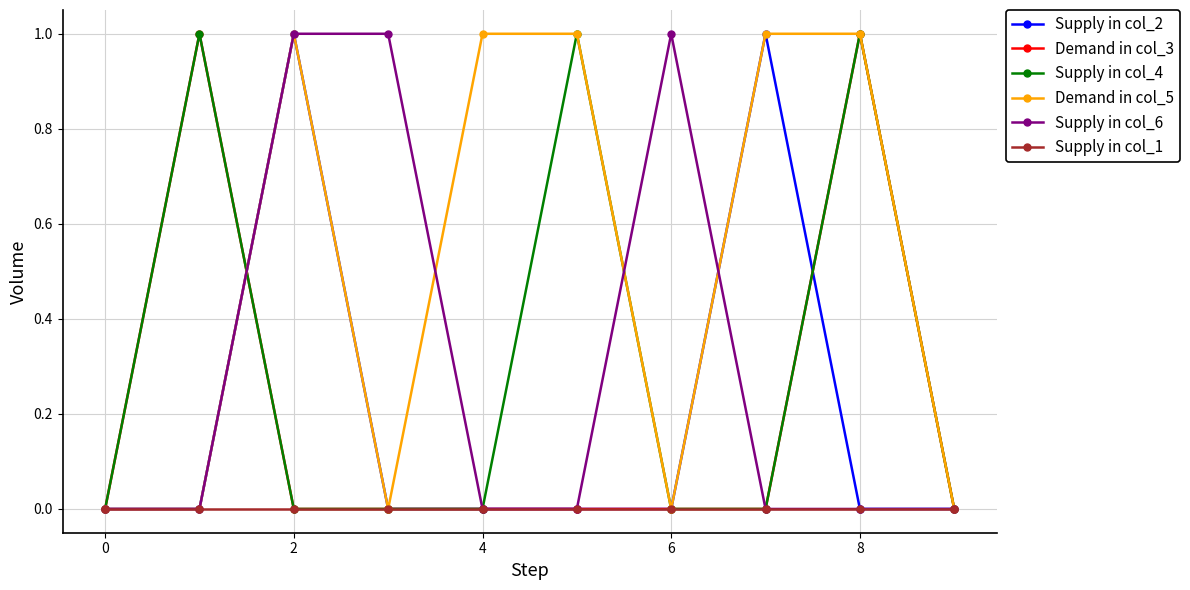

Which series has the largest total across all categories?

Demand in col_5